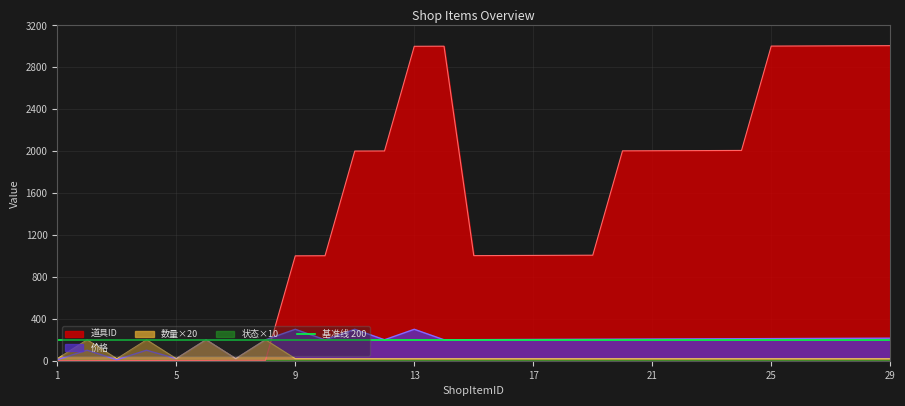

What is the total value across all series at 19?

1232